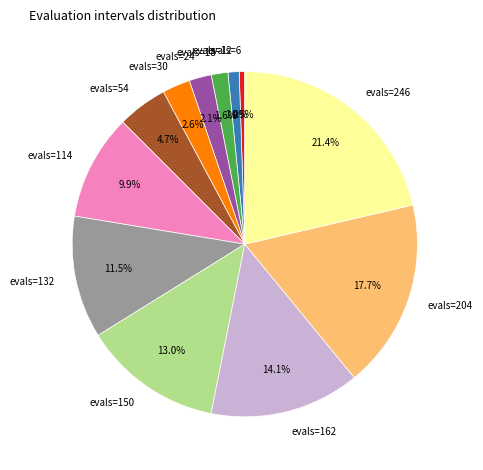

To the nearest percent, what is the average slice percentage?

8%